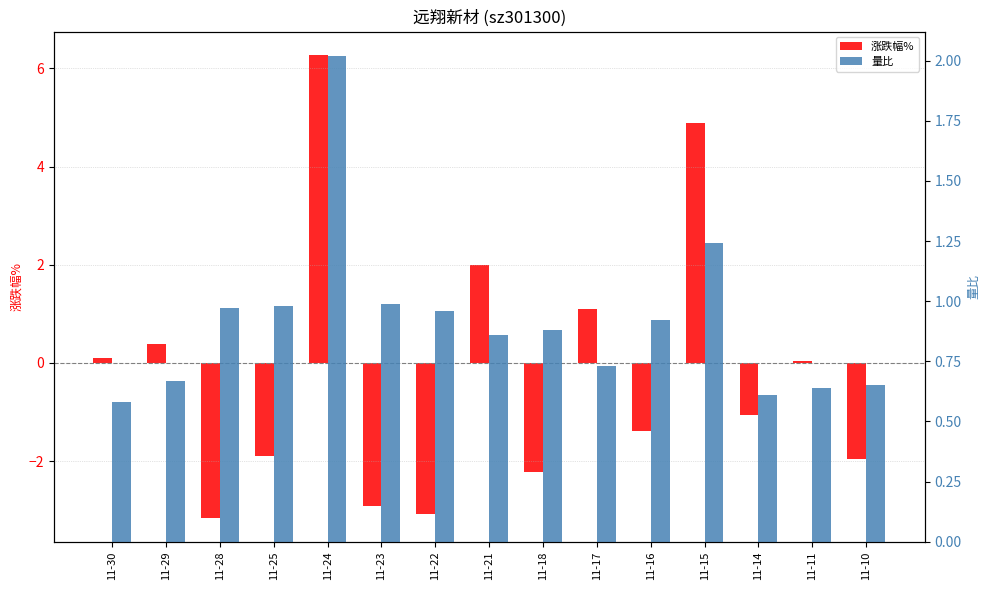

Rank the series by their maximum value, from lowest to highest.

量比, 涨跌幅%